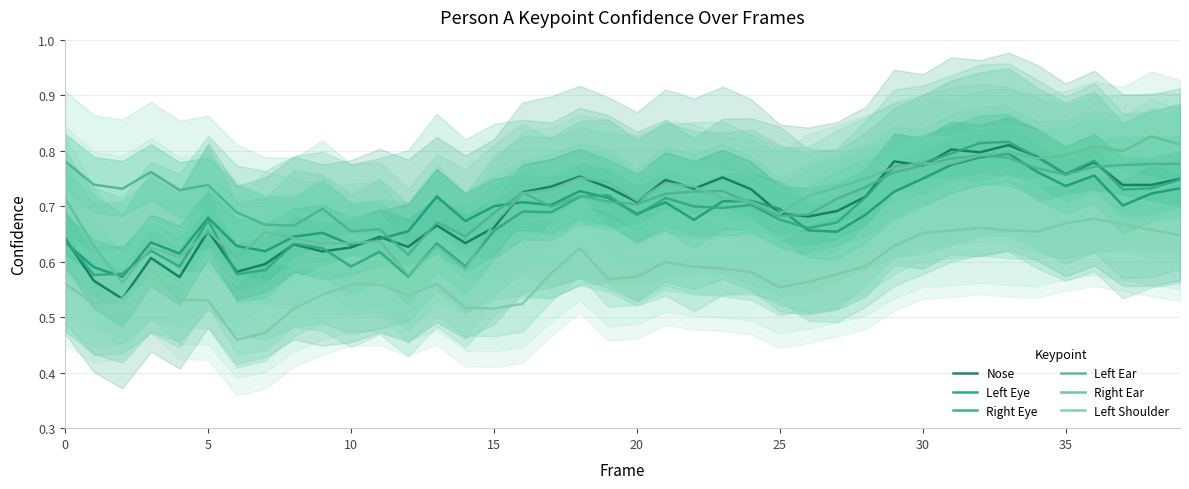

How many lines are shown in the chart?

6